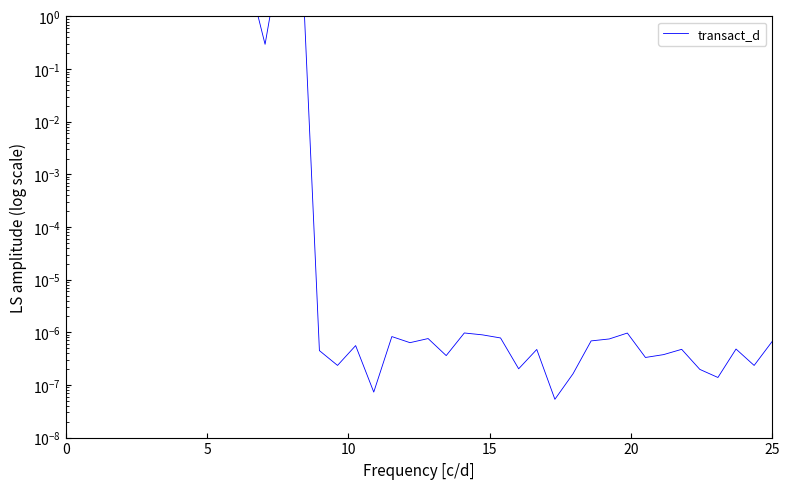

How many lines are shown in the chart?

1